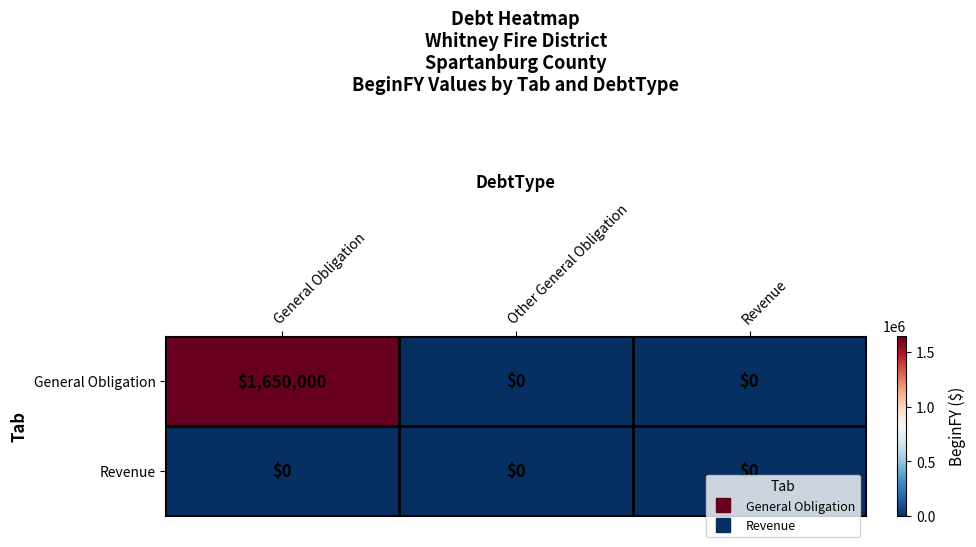

Which series has the largest range (max minus min)?

General Obligation